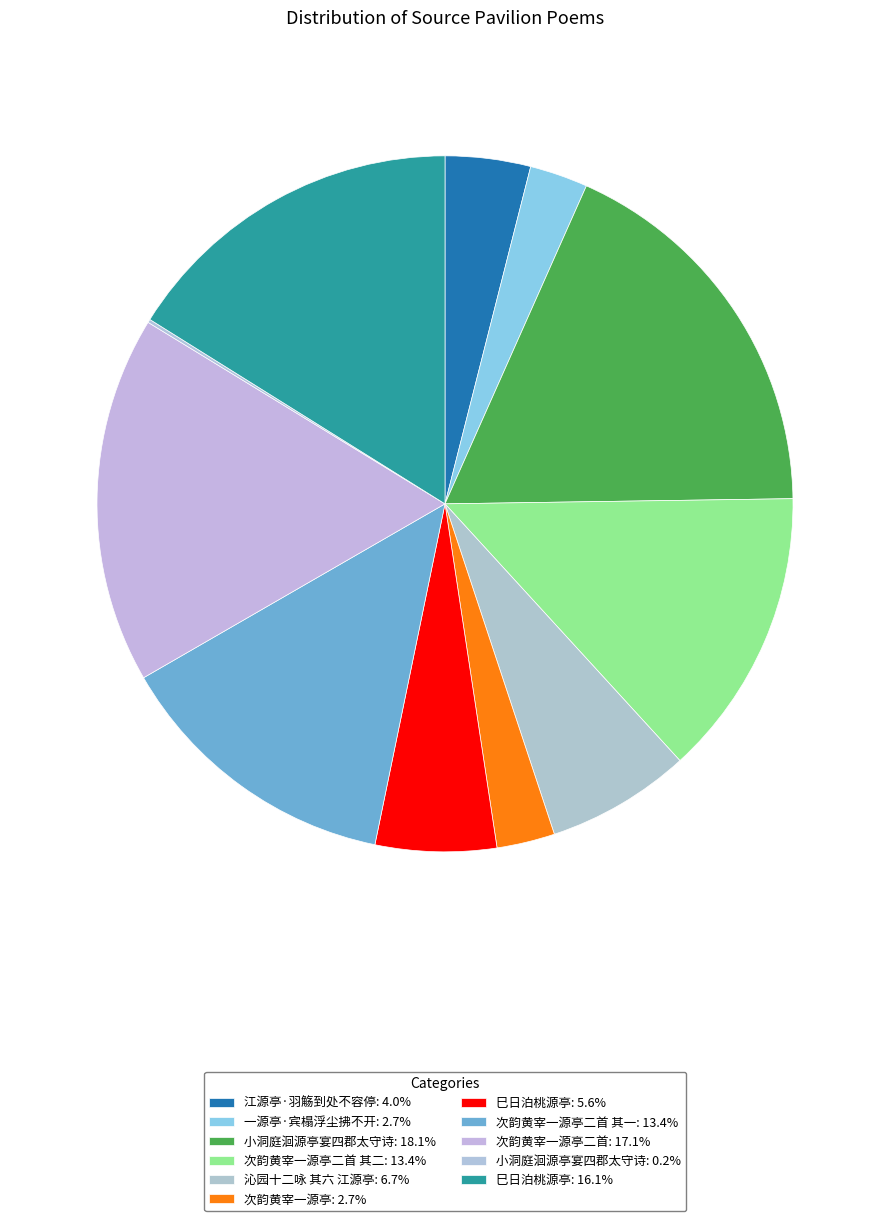

Which slice is the smallest?

小洞庭洄源亭宴四郡太守诗